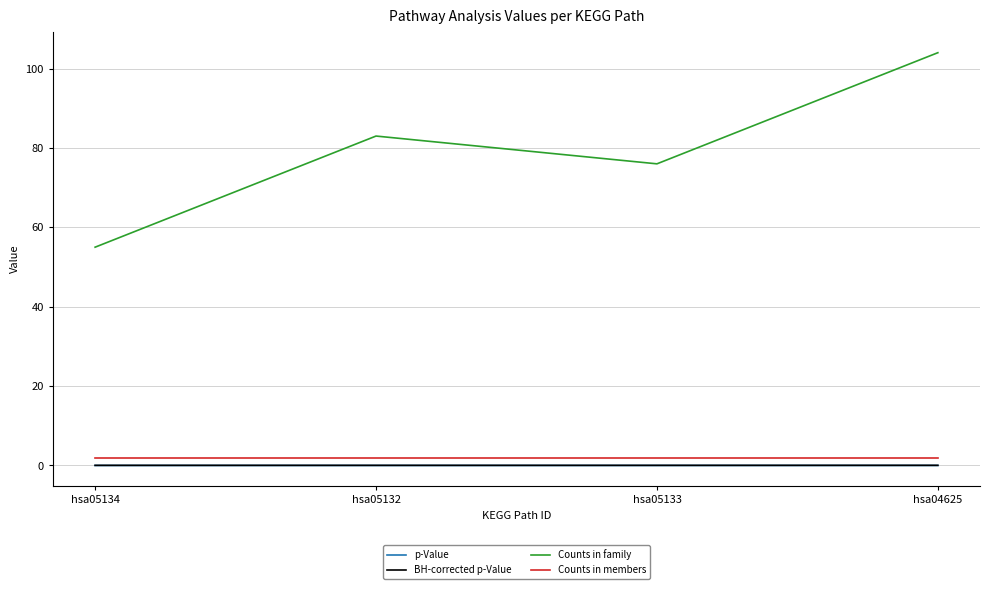

What are all the series names shown in the legend?

p-Value, BH-corrected p-Value, Counts in family, Counts in members